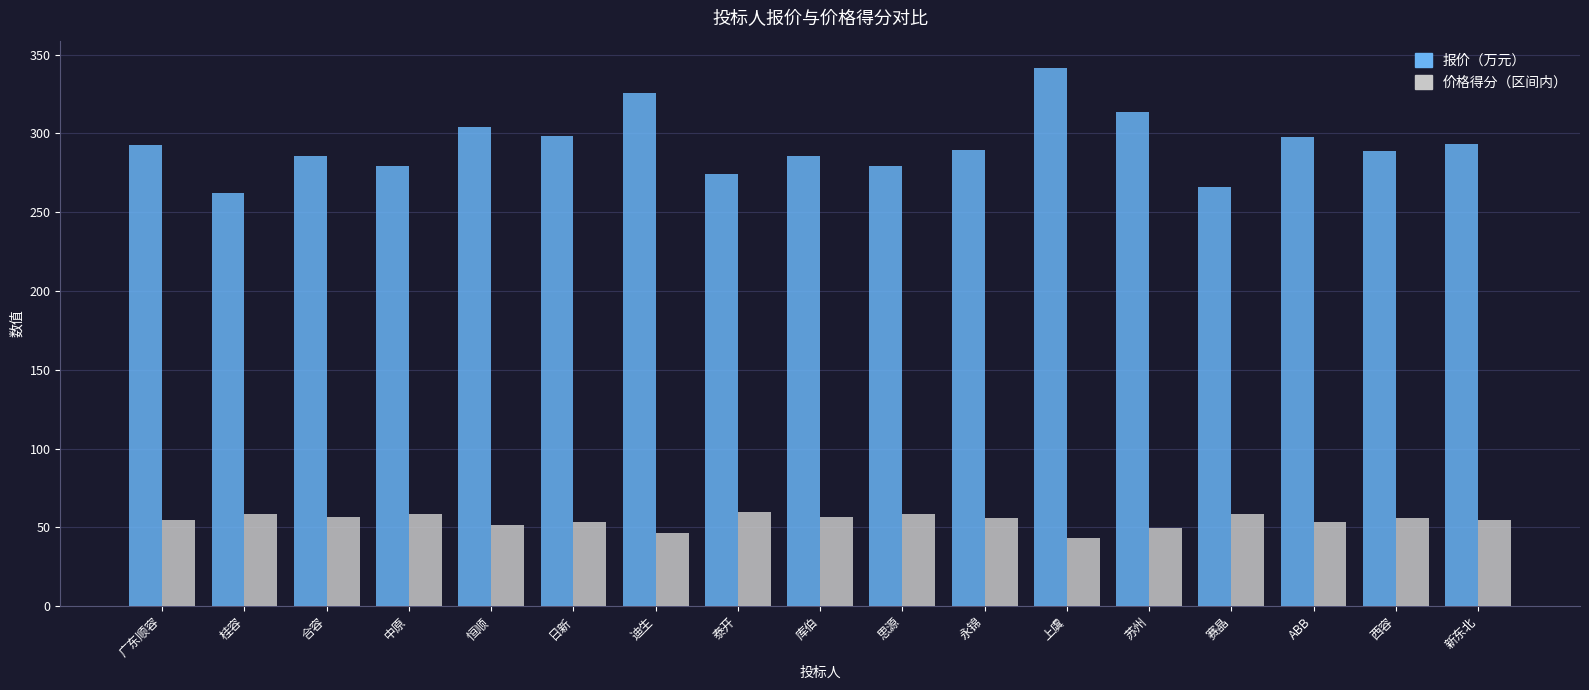

List the series in order of their overall mean, highest first.

报价（万元）, 价格得分（区间内）